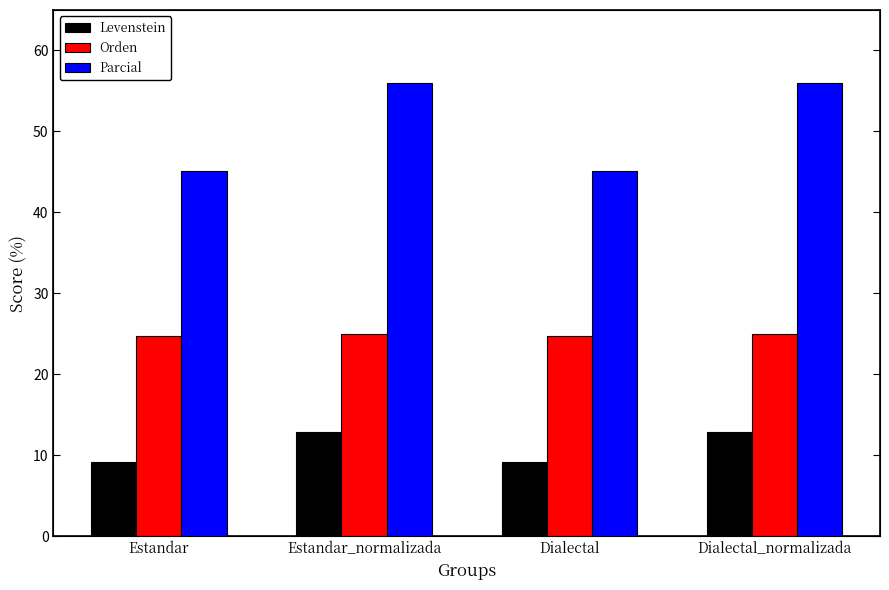

At which category is the sum across all series the highest?

Estandar_normalizada